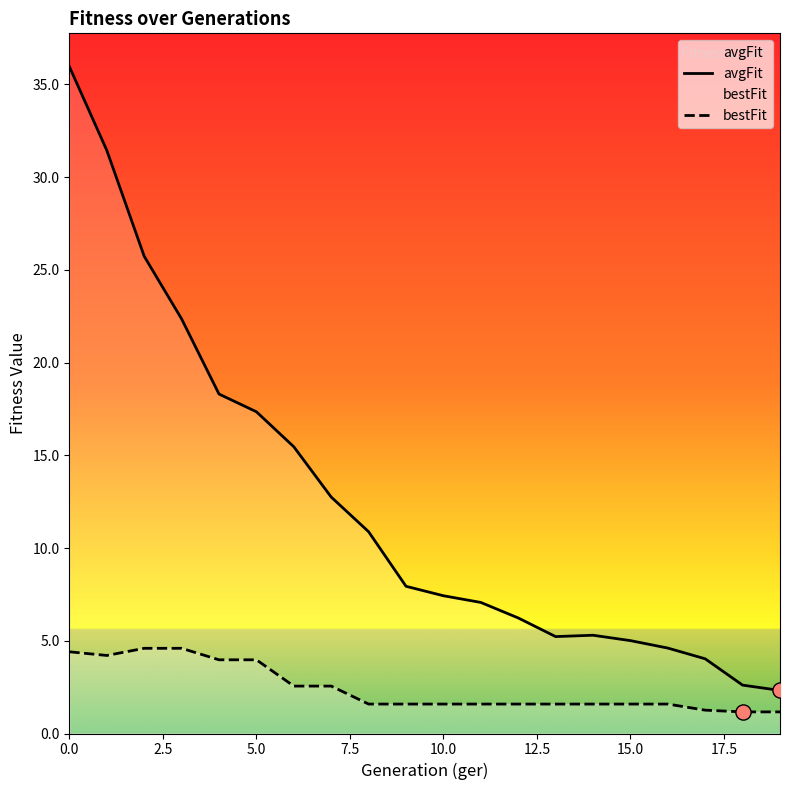

Which series reaches the minimum Y coordinate?

bestFit